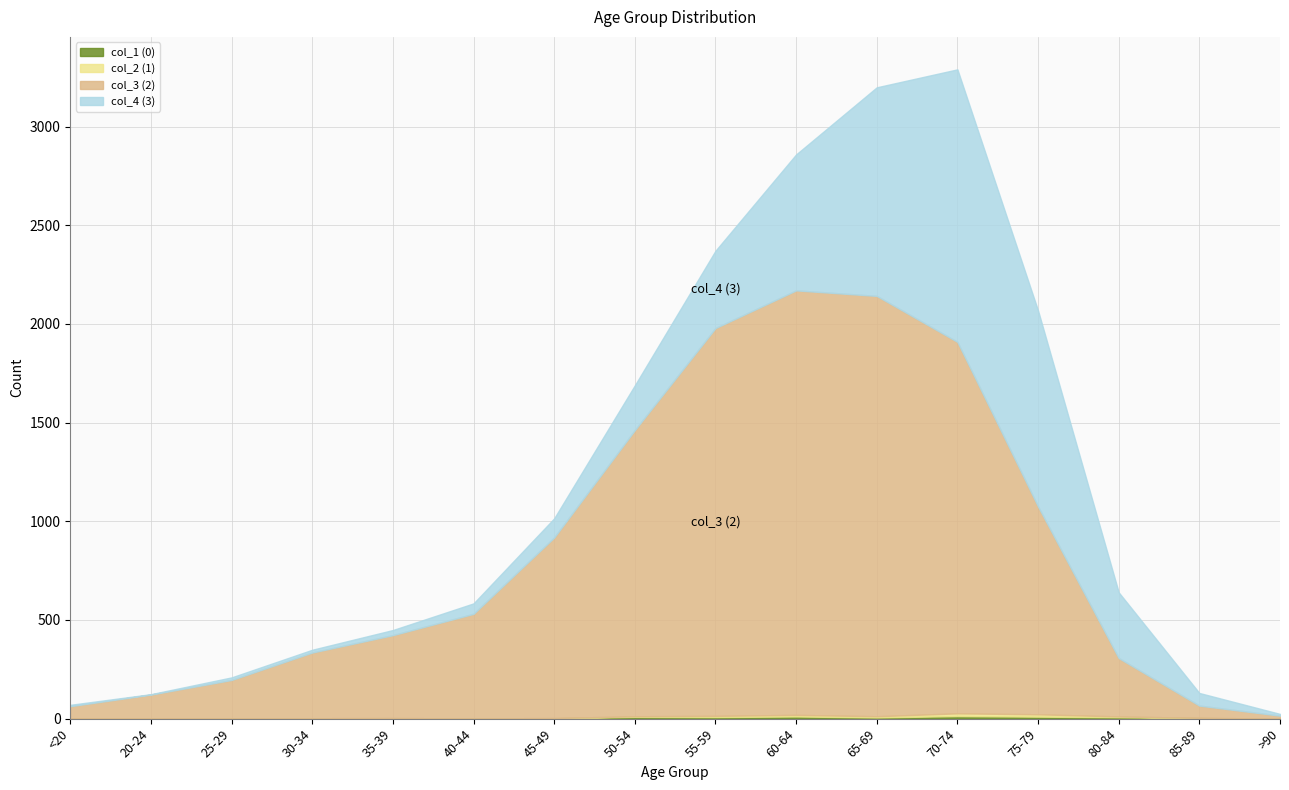

At which label does col_1 (0) first exceed 3?

50-54